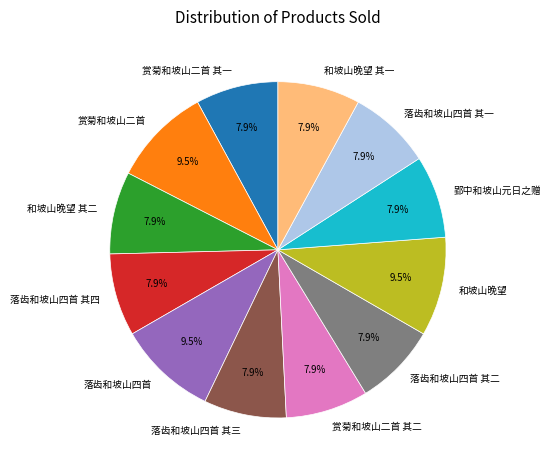

True or false: 郢中和坡山元日之赠 accounts for 1% of the total.

False